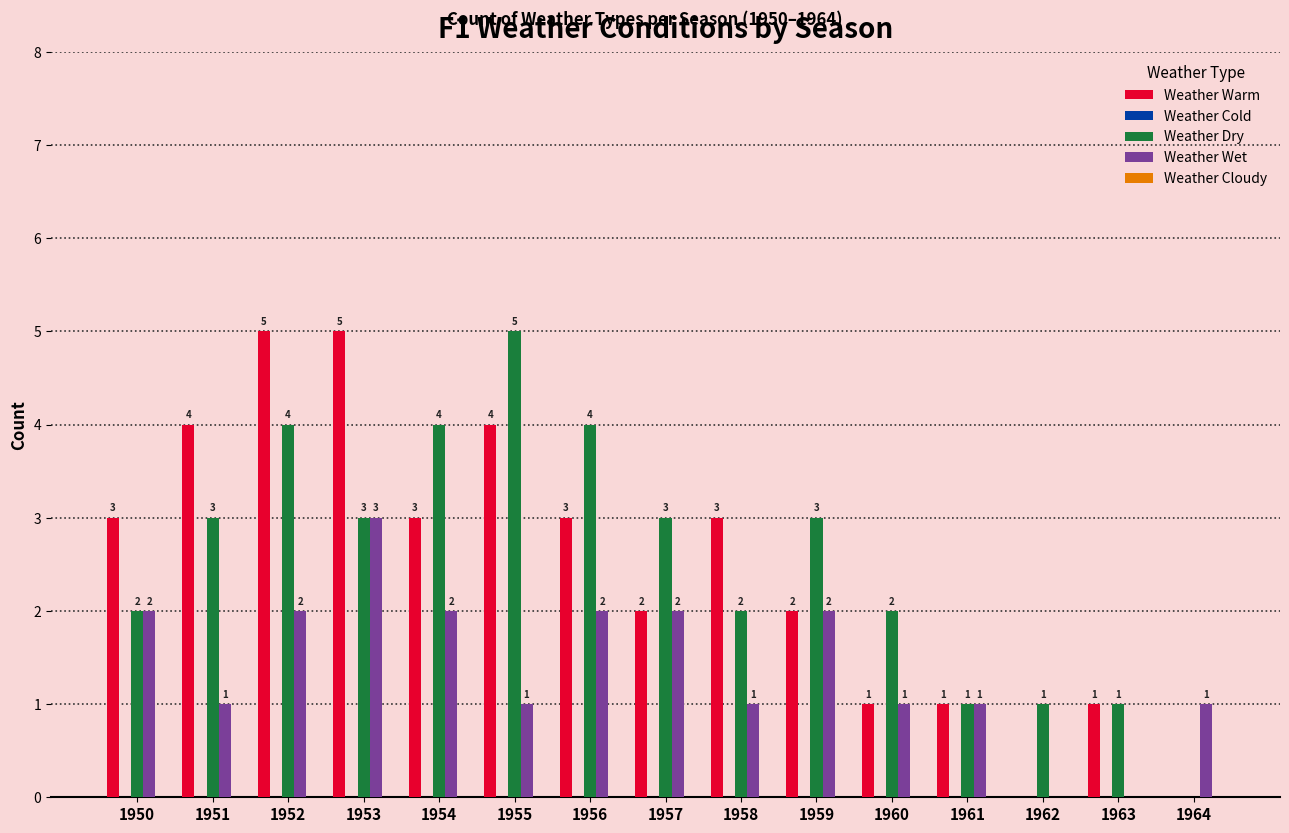

What is the approximate value of Weather Wet at 1953?

3